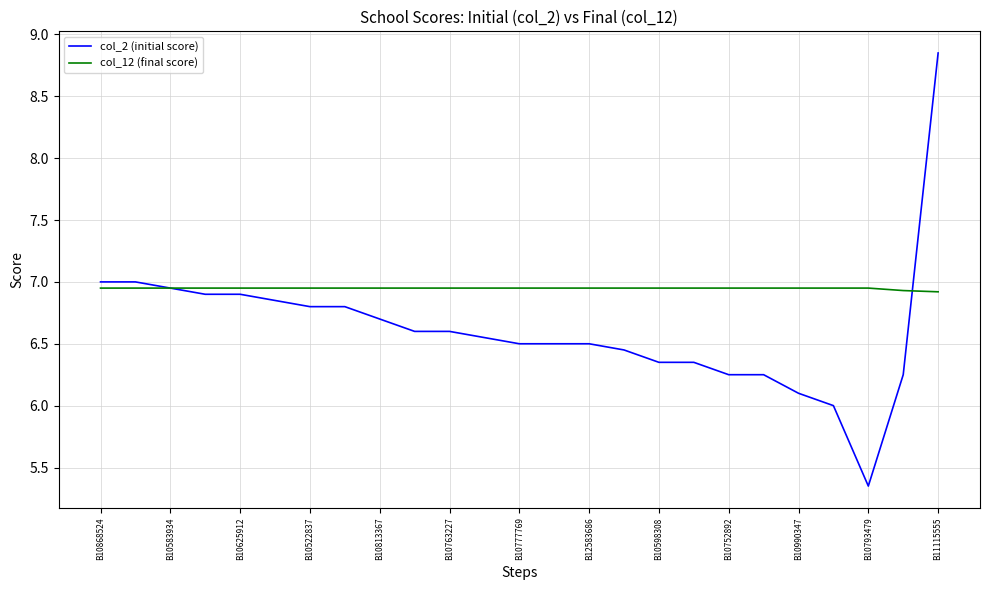

Which series has the widest spread of values?

col_2 (initial score)